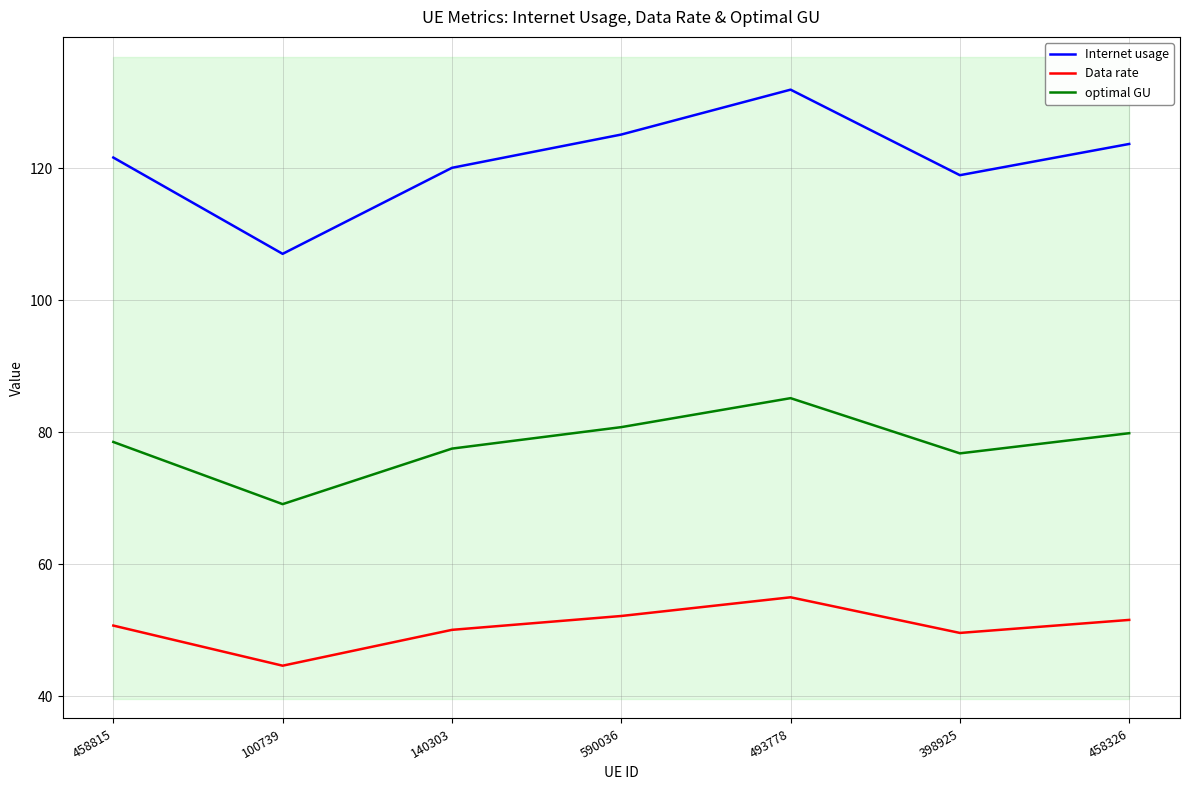

At 140303, list the series in order from smallest to largest.

Data rate, optimal GU, Internet usage